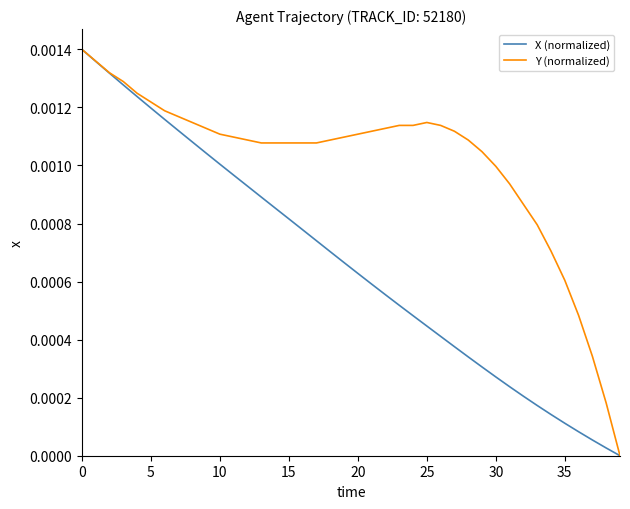

Which series has the largest total across all categories?

Y (normalized)